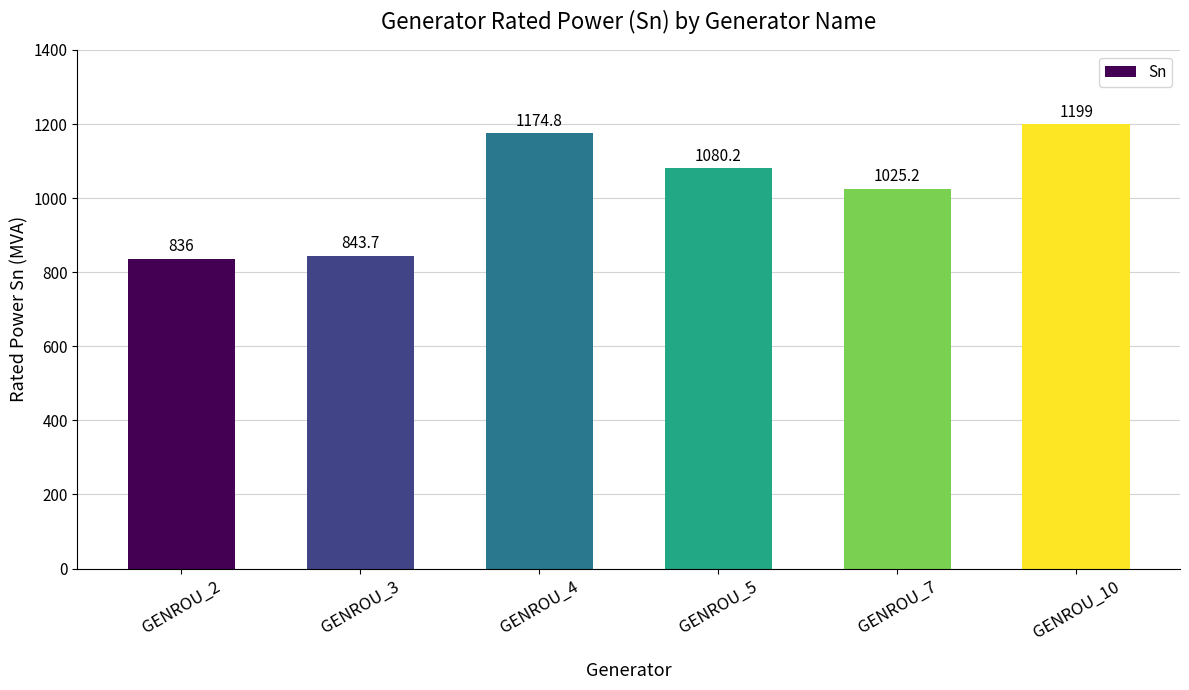

How many data points are less than 1080?

3